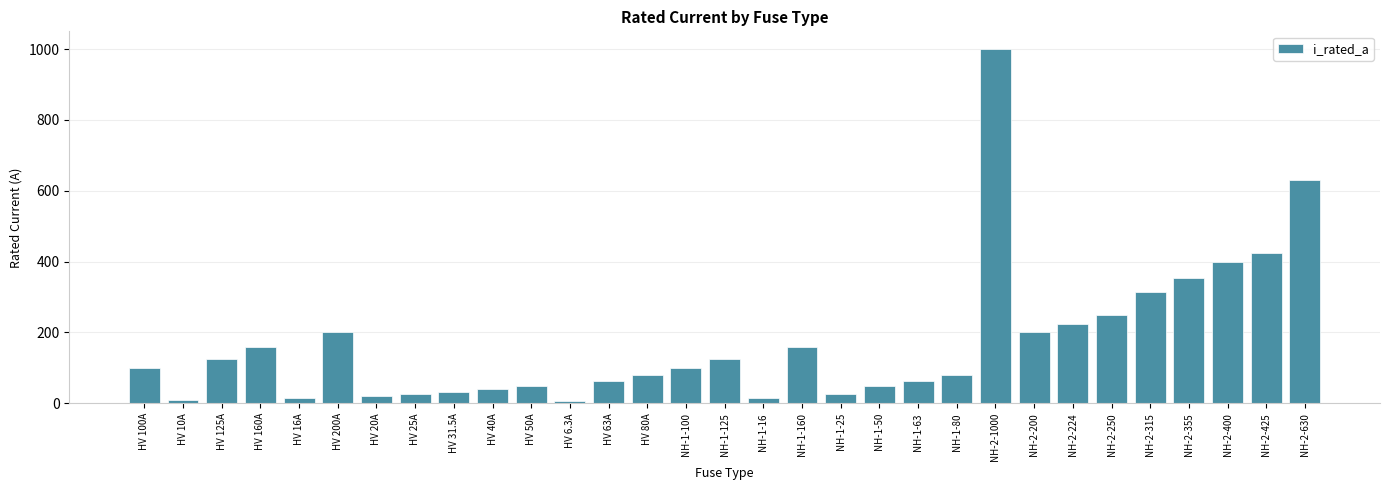

What is the sum of all values?

5344.8